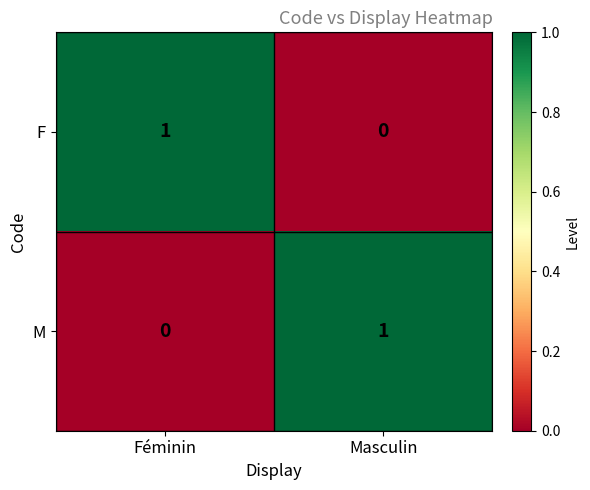

Reading left to right, list all the values displayed in this chart.

F: 1	0
M: 0	1